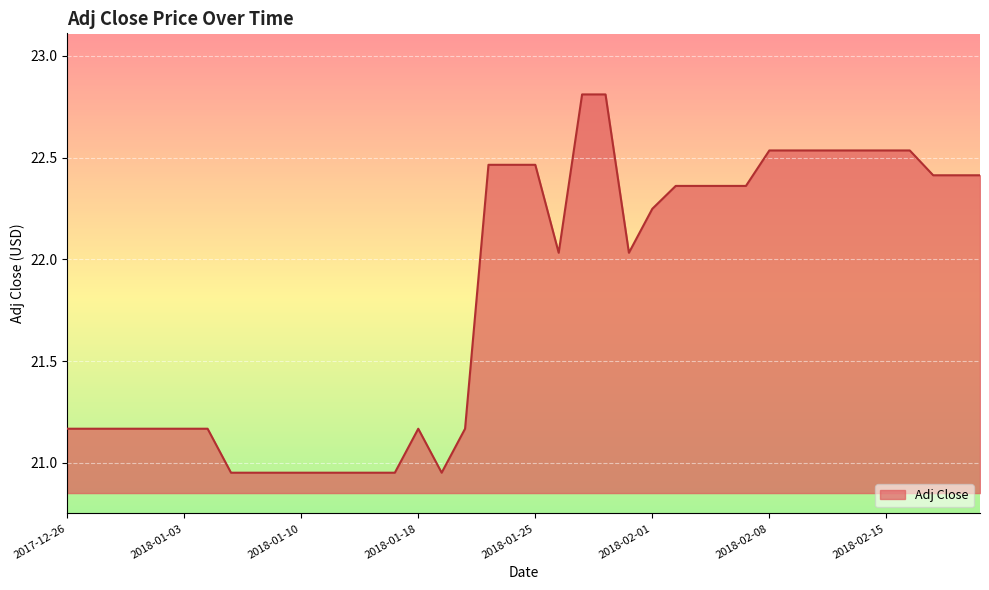

What is the maximum value shown in the chart?

22.8